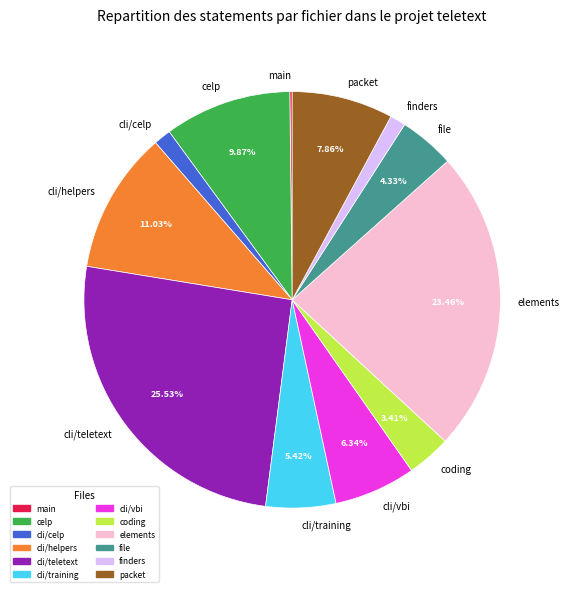

Which category has the biggest portion of the pie?

cli/teletext